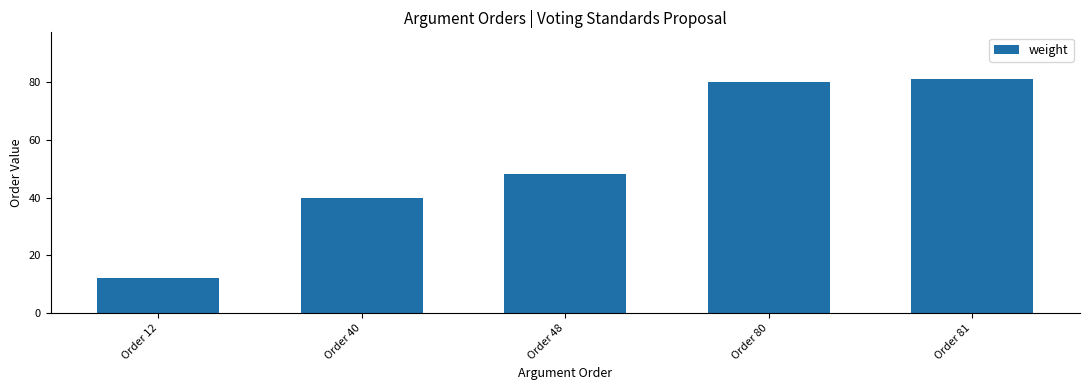

What is the ratio of the value at Order 81 to the value at Order 80?

1.0